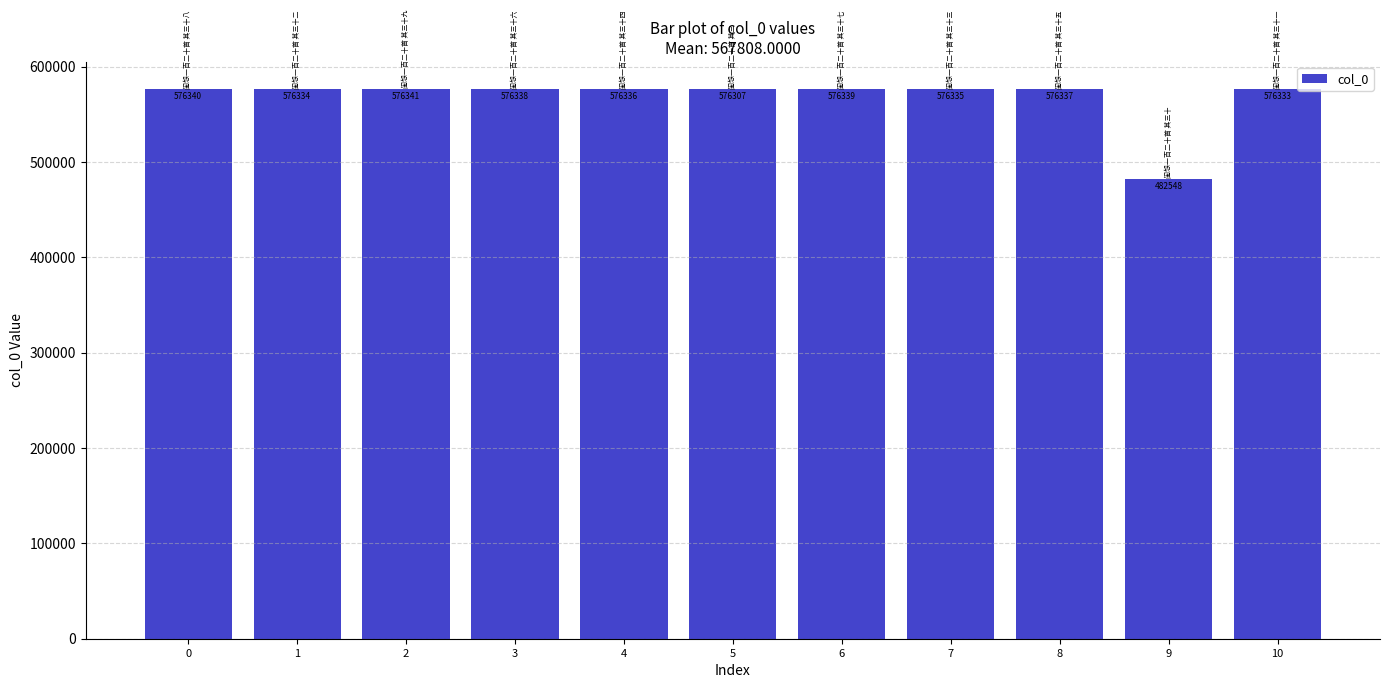

Approximately how many times larger is the value at 9 compared to 1?

0.8